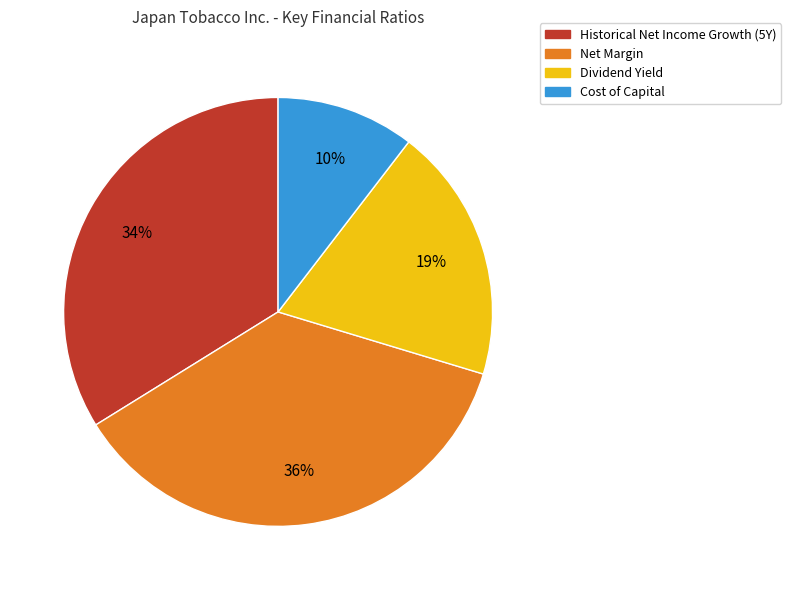

Does any single category account for the majority?

No